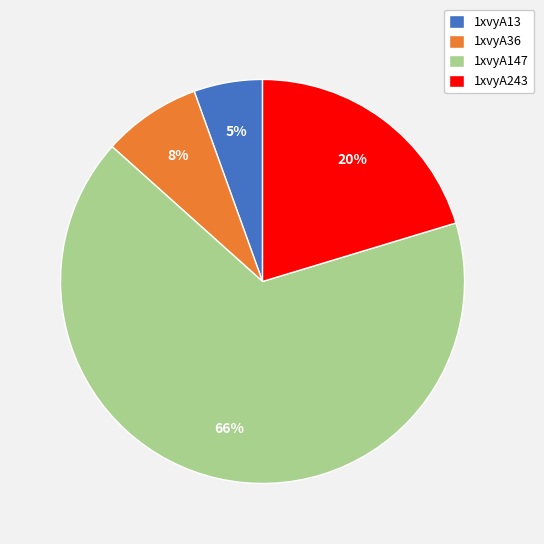

Rank the categories by value from lowest to highest.

1xvyA13, 1xvyA36, 1xvyA243, 1xvyA147